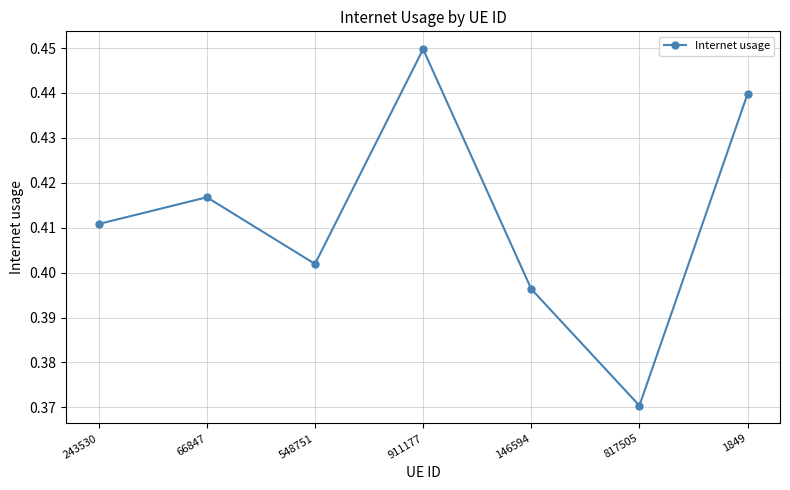

How many points are higher than both their immediate neighbors (excluding endpoints)?

2